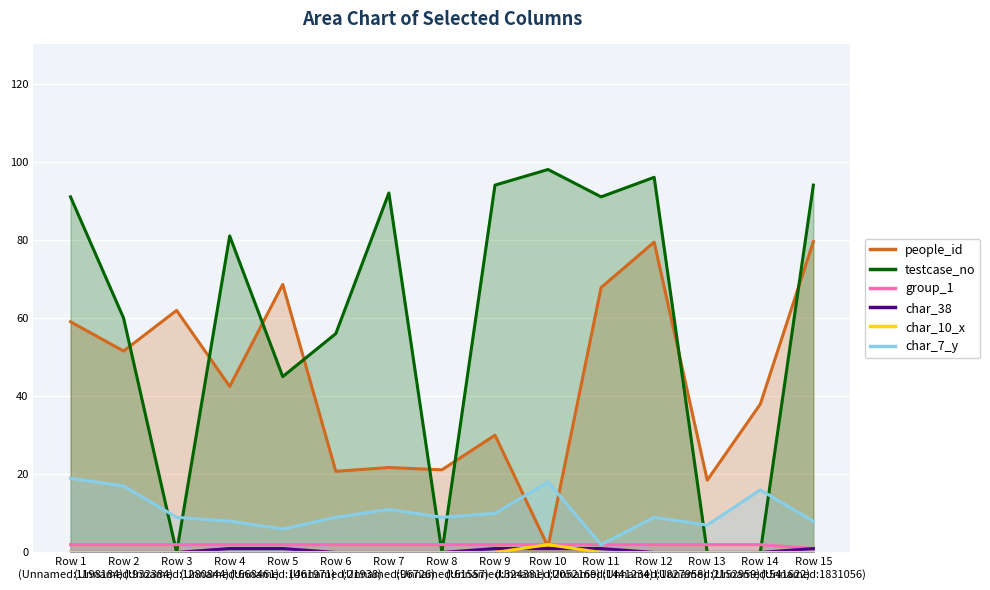

At which category is the sum across all series the highest?

Row 12
(Unnamed:1827958)